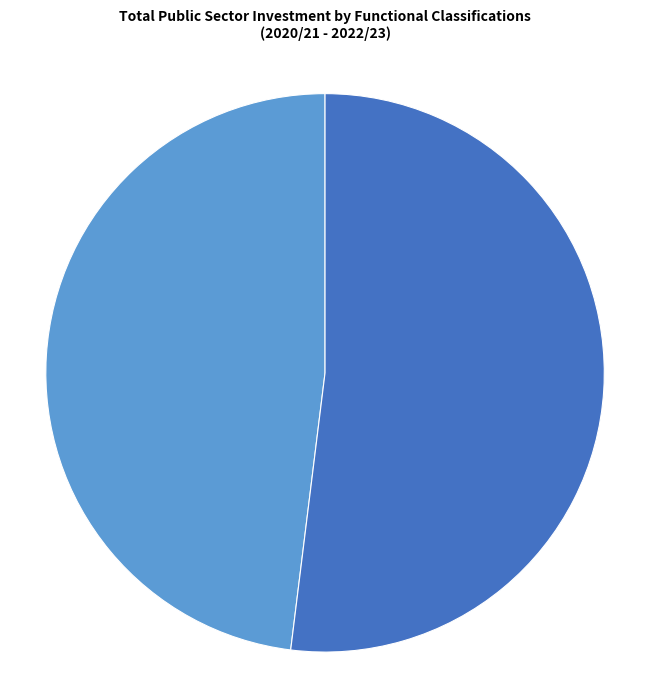

To the nearest percent, what percentage of the pie is 从海上至香山涂明府汝光置酒?

52%